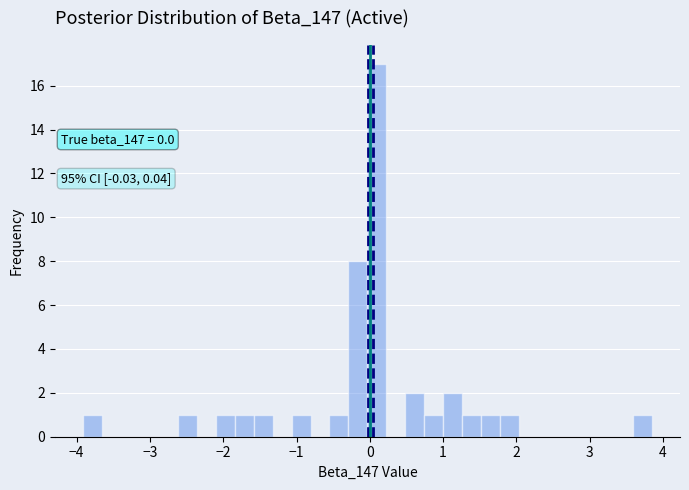

Around what value on the x-axis is the tallest bar? Give the approximate position of its centre, as read against the axis.

0.1